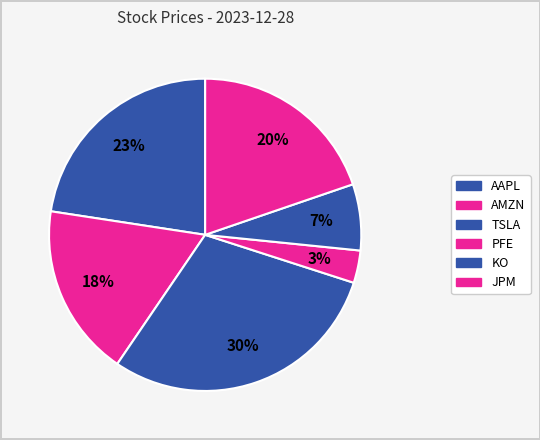

What is the largest slice in the pie chart?

TSLA